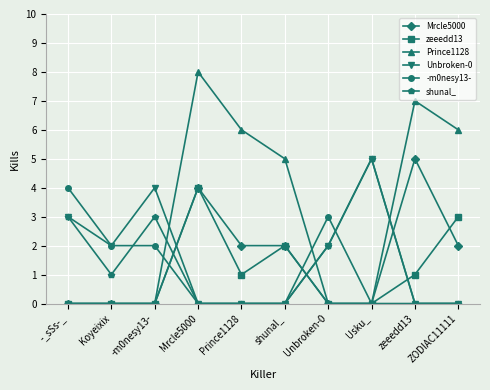

Where is Prince1128 nearest to the value 4?

shunal_